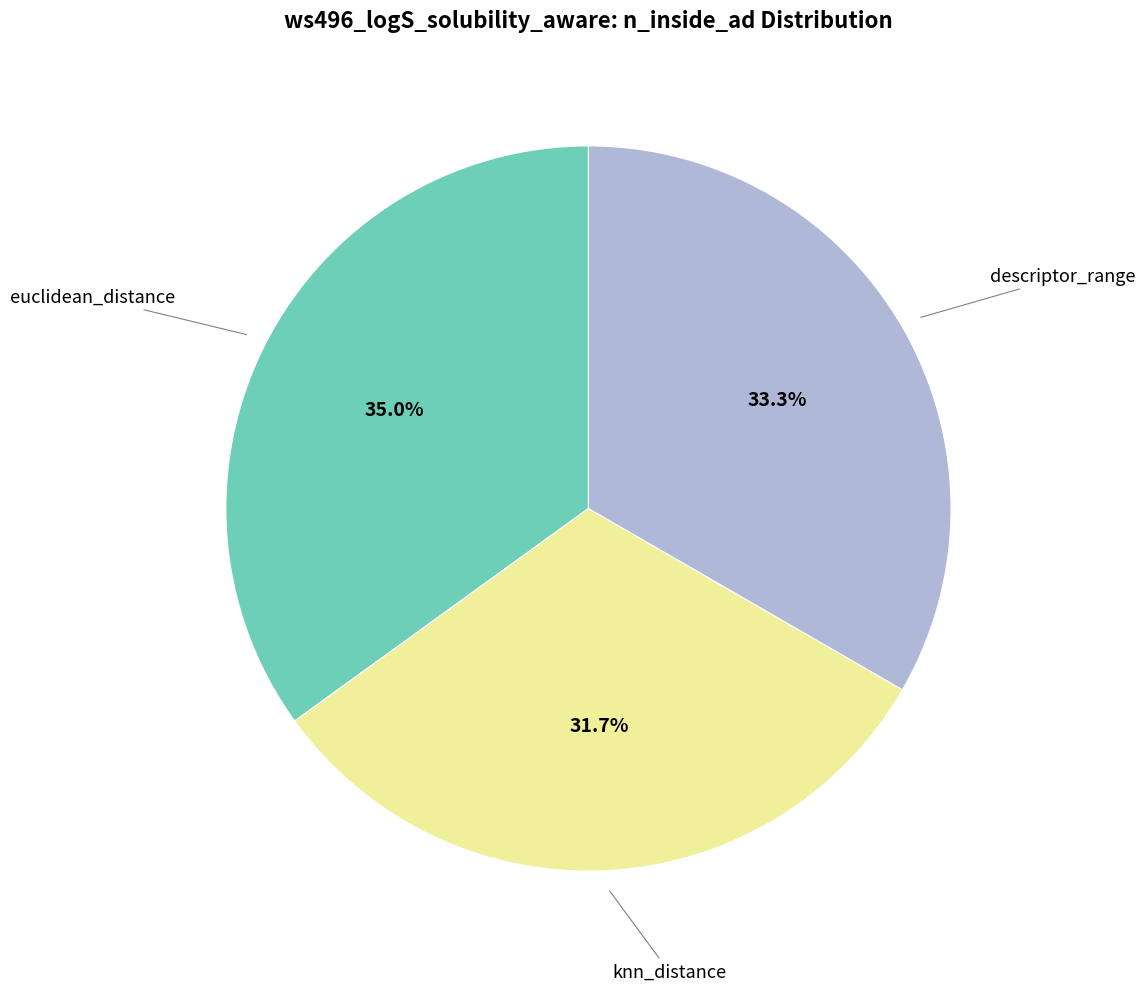

Does any single category account for the majority?

No